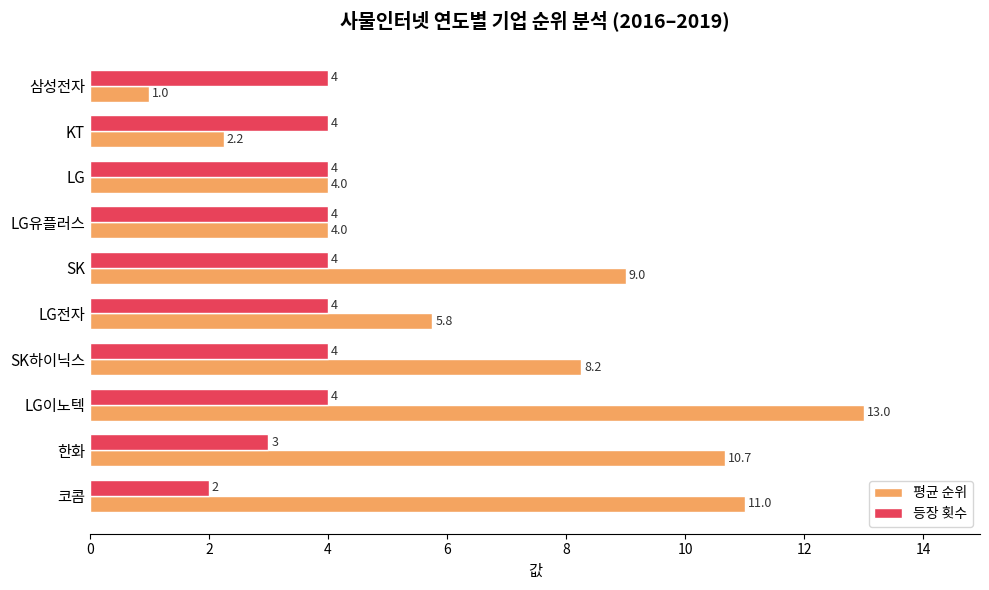

Between LG전자 and SK하이닉스, which series saw the biggest shift?

평균 순위